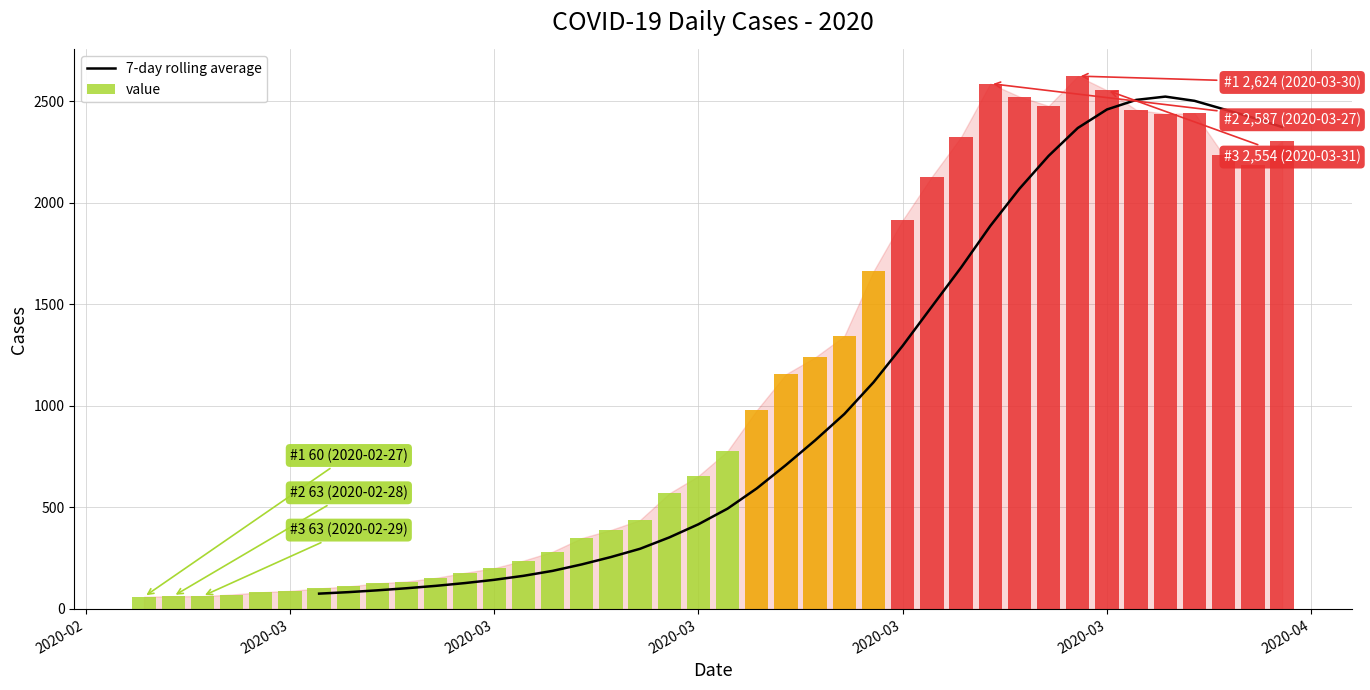

What is the value of the 20th bar from the left?

417.1